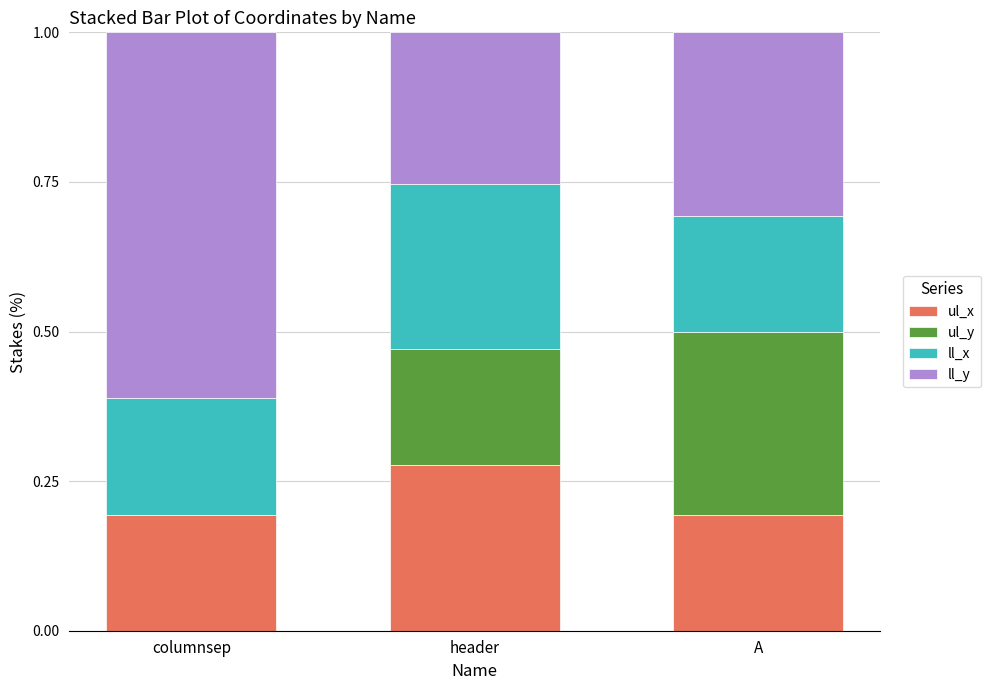

Is it true that ul_x equals 0.2 at columnsep?

True